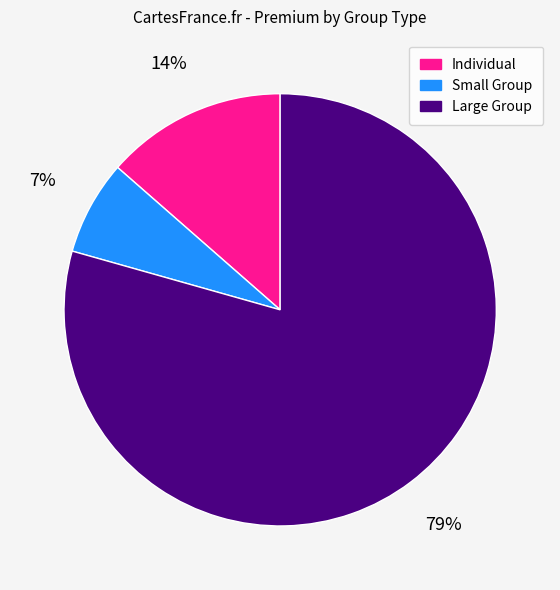

What is the ratio of the value at Individual to the value at Large Group?

0.2